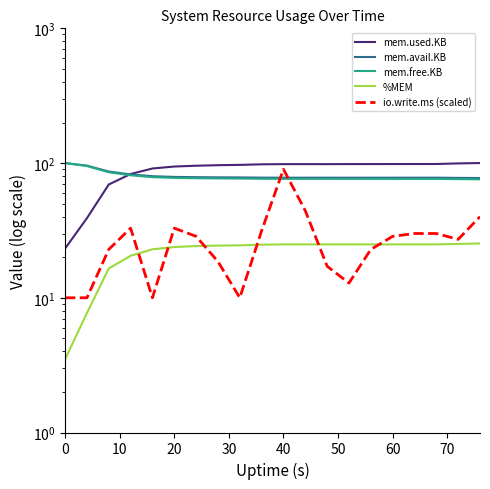

Which series has the largest range (max minus min)?

io.write.ms (scaled)